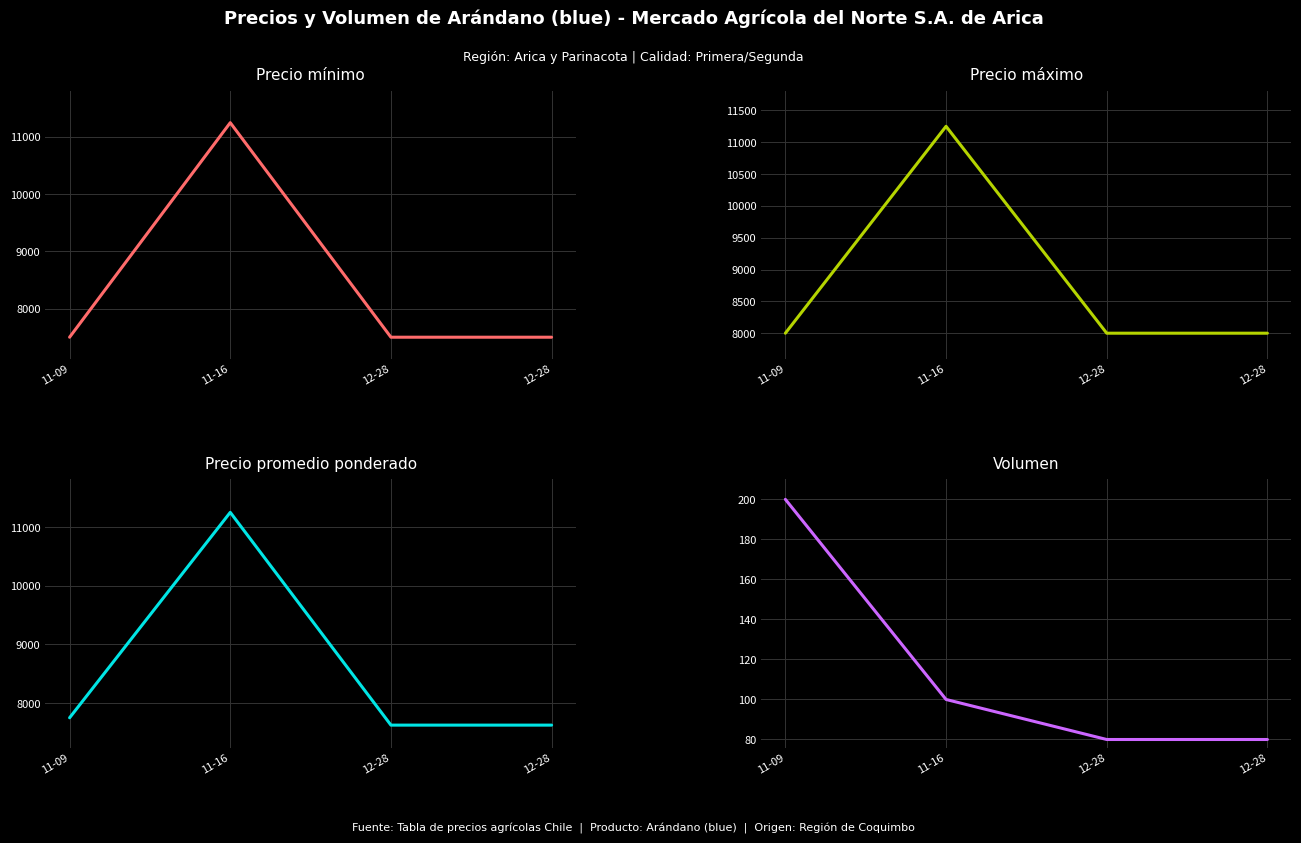

What is the sum of the Volumen values at 11-09 and 11-16?

300